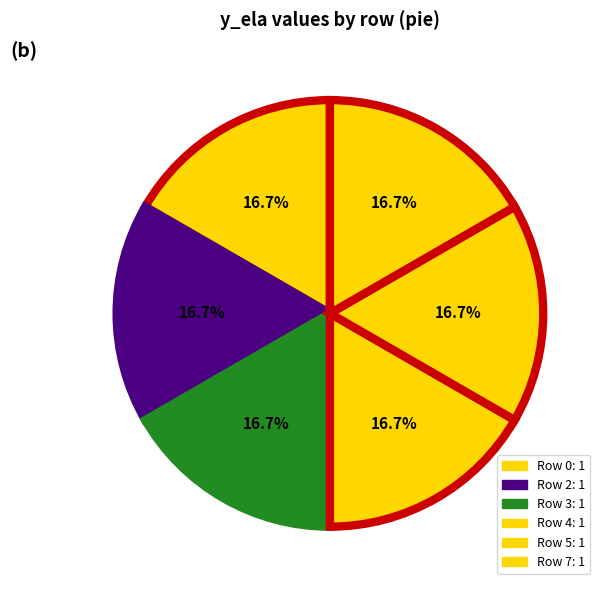

Count the number of slices in the pie.

6